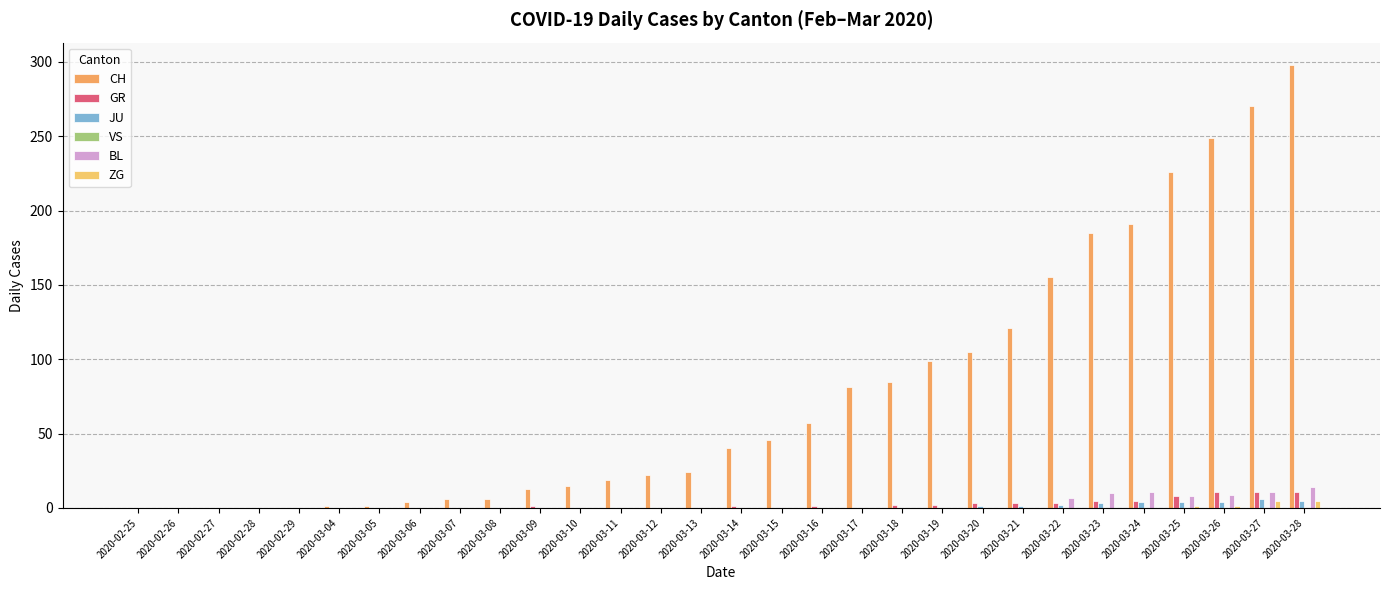

Does the chart contain stacked bars?

No